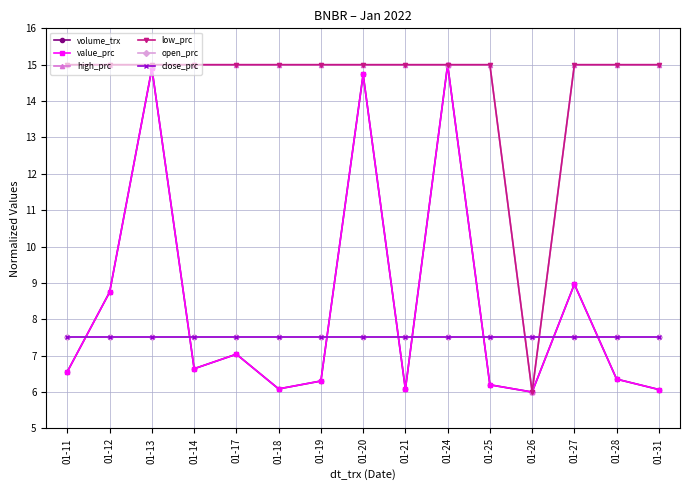

What is the approximate value of value_prc at 01-20?

14.7